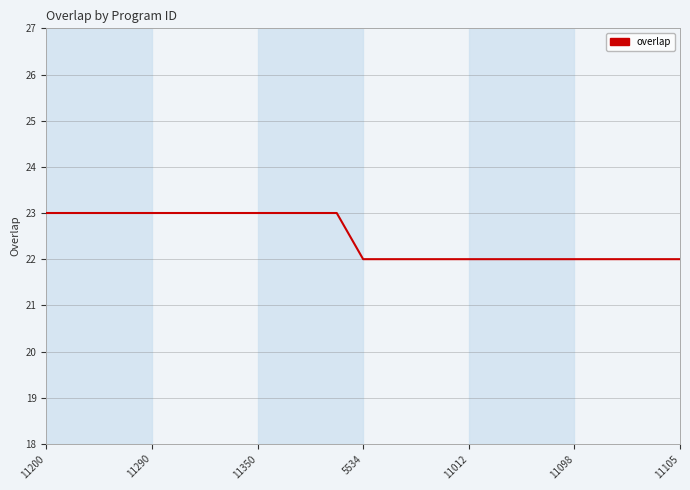

Reading right to left, extract all data points from this chart.

22	22	22	22	22	22	22	22	22	22	22	22	22	23	23	23	23	23	23	23	23	23	23	23	23